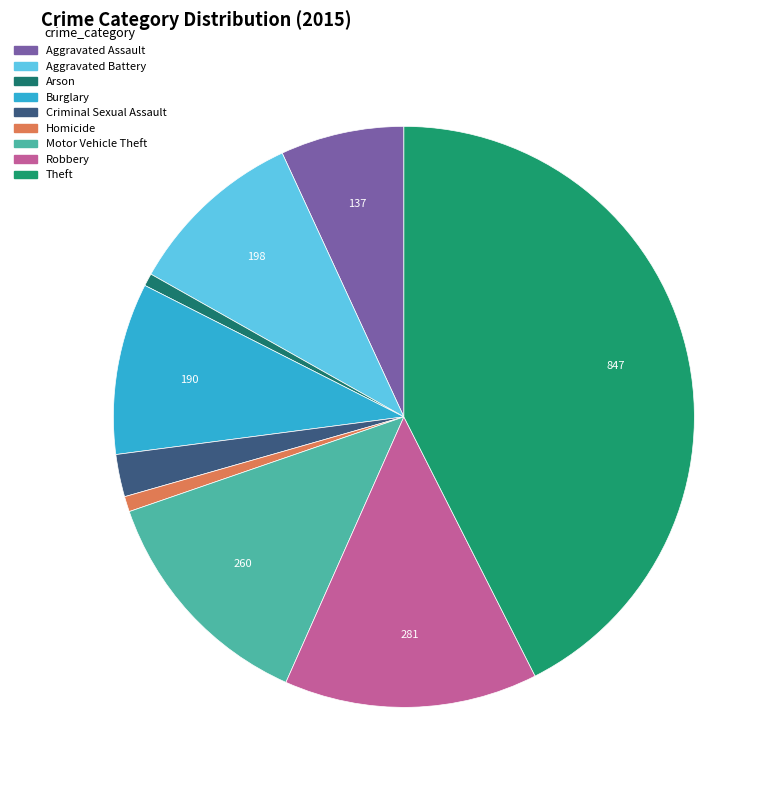

What percentage is the Motor Vehicle Theft slice, to the nearest percent?

13%